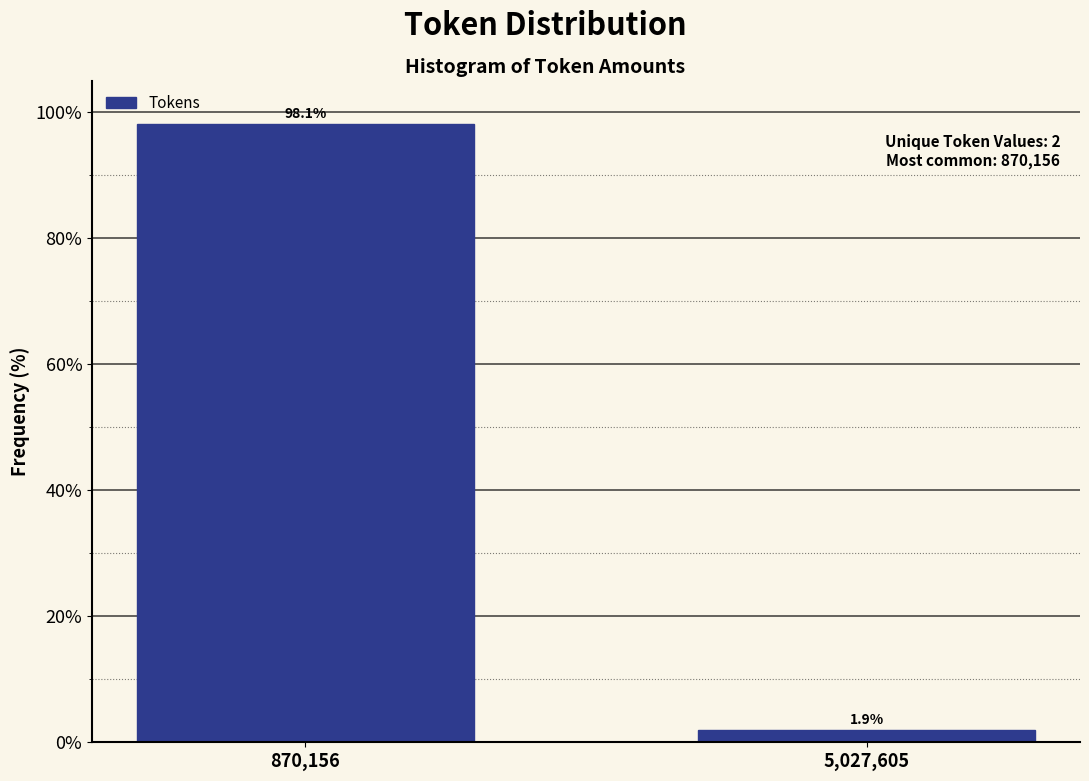

Reading left to right, transcribe all the data shown in this chart.

870,156=98.1	5,027,605=1.9